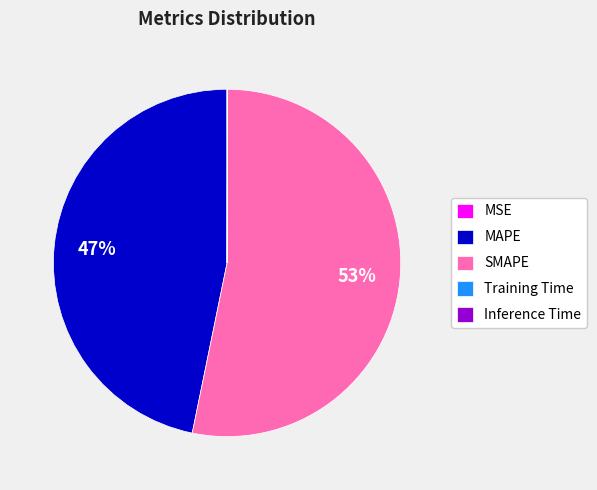

To the nearest percent, what is the average slice percentage?

20%